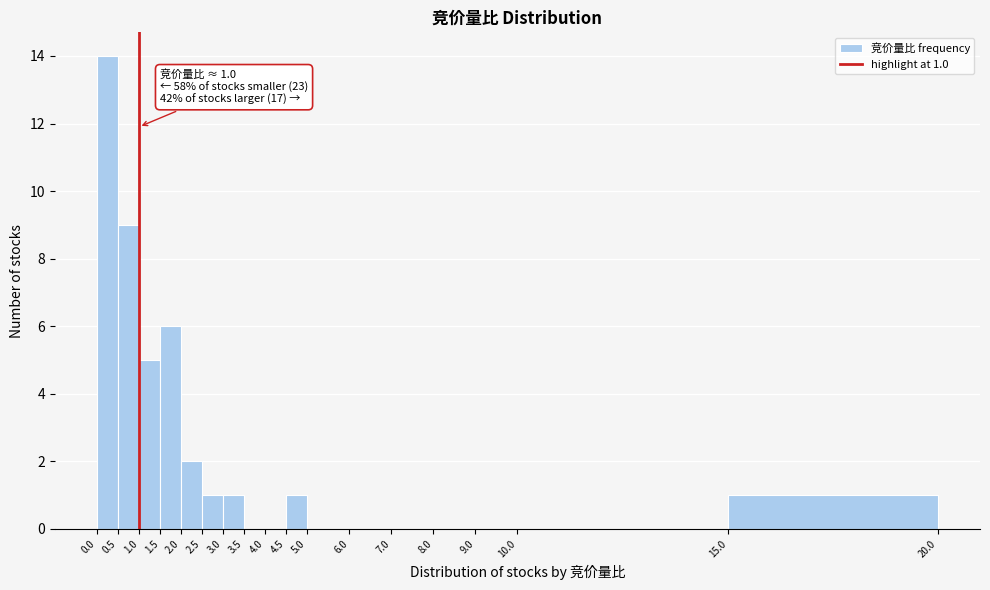

Which range on the x-axis has the tallest bar?

0.0 to 0.5